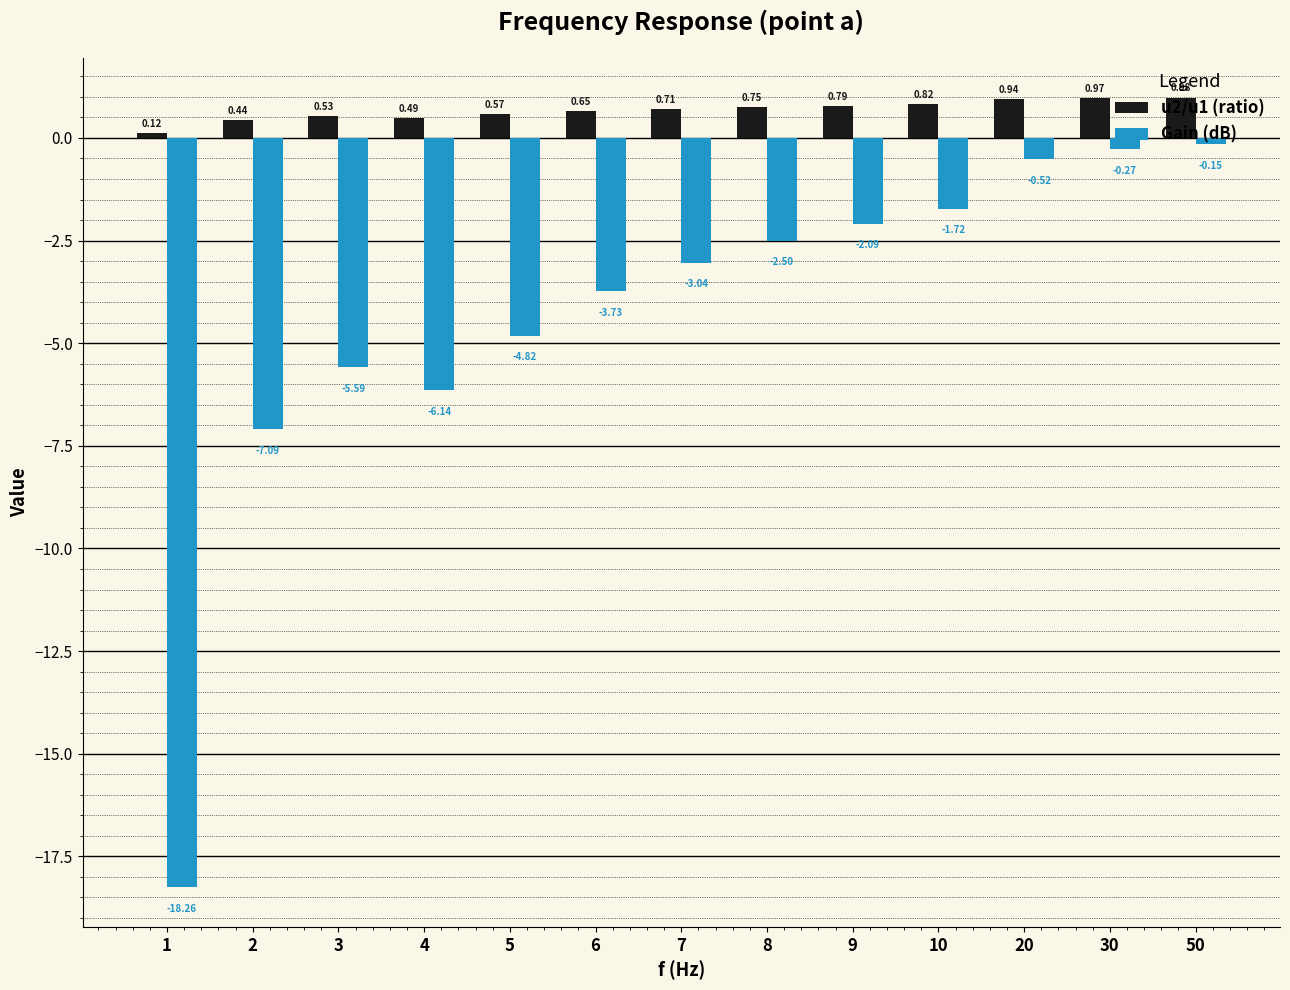

At which label does Gain (dB) reach its peak?

50